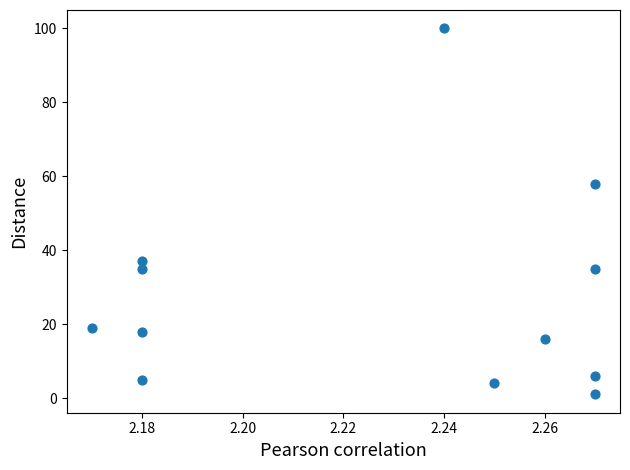

What Y value in the scatter plot is closest to 50?

58